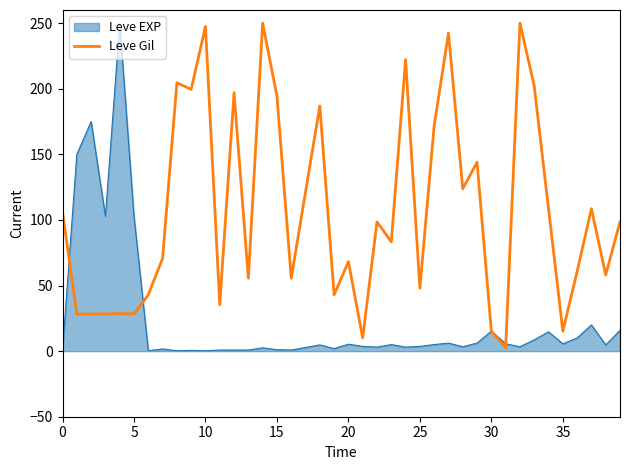

List the series in order of their overall mean, highest first.

Leve Gil, Leve EXP